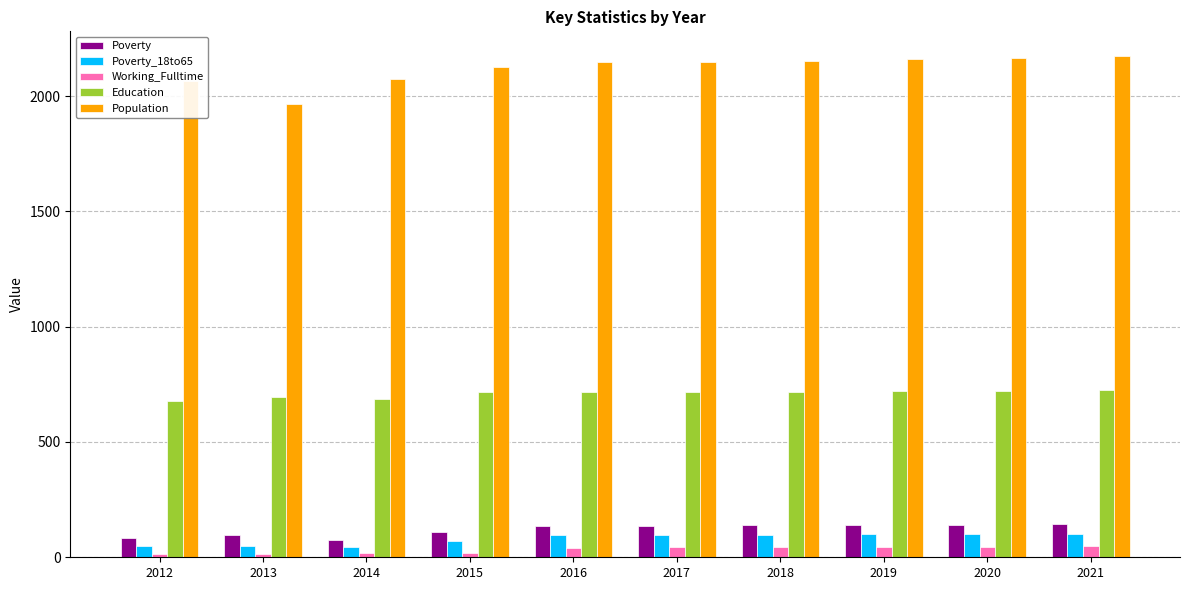

What is the sum of all Poverty values?

1201